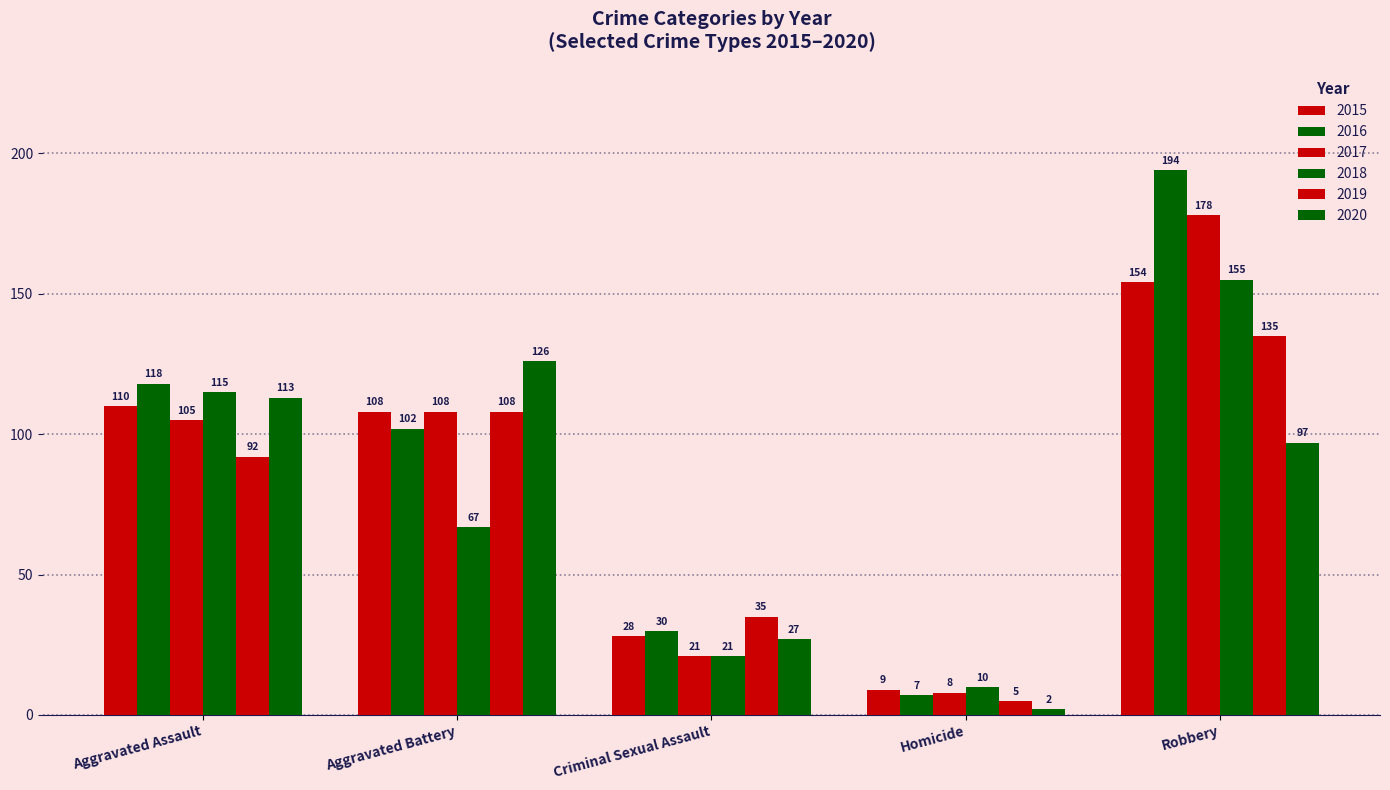

What is the label of the 2nd bar from the right?

Homicide